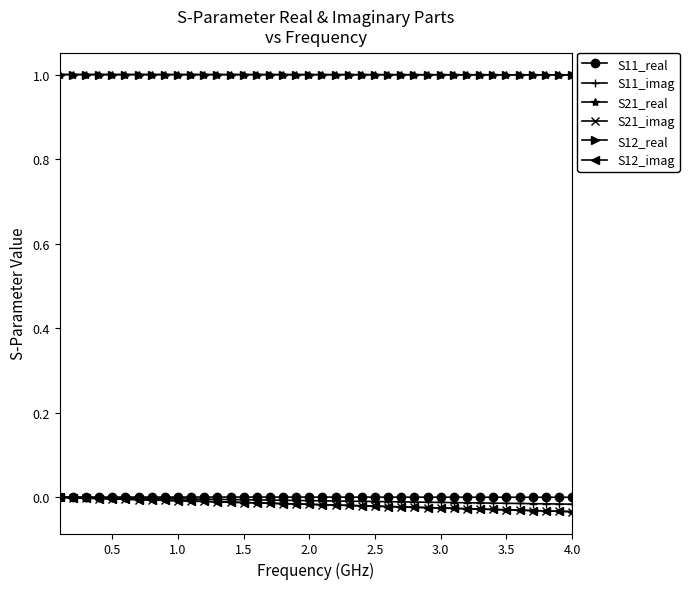

Does the chart have visible grid lines?

No